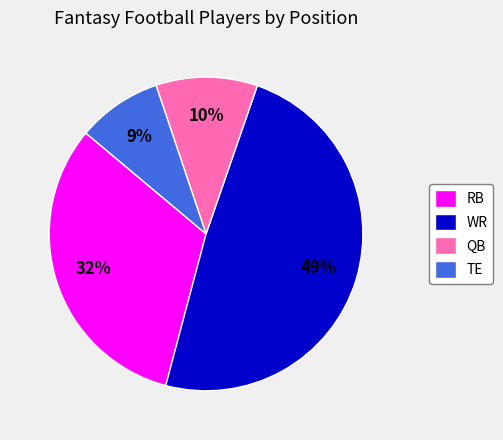

Between WR and TE, which is larger?

WR